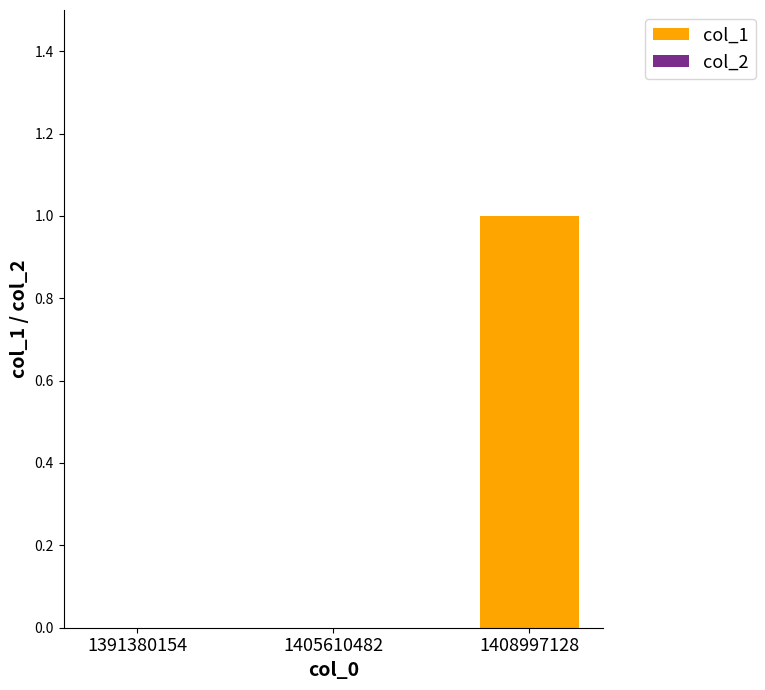

At which category does the chart reach its peak across all series?

1408997128